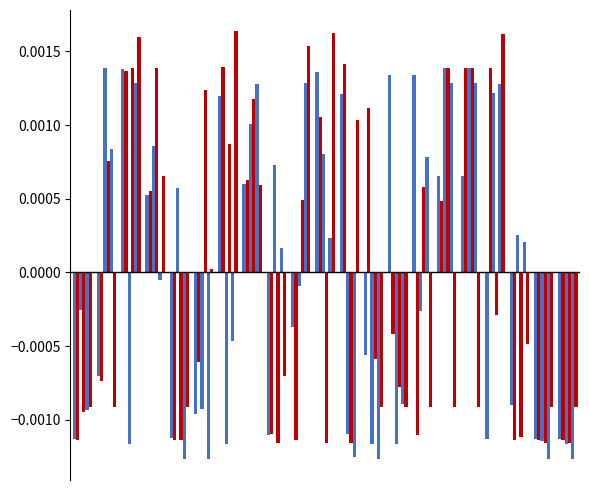

Is it true that col_10 equals -0.0 at 8?

False